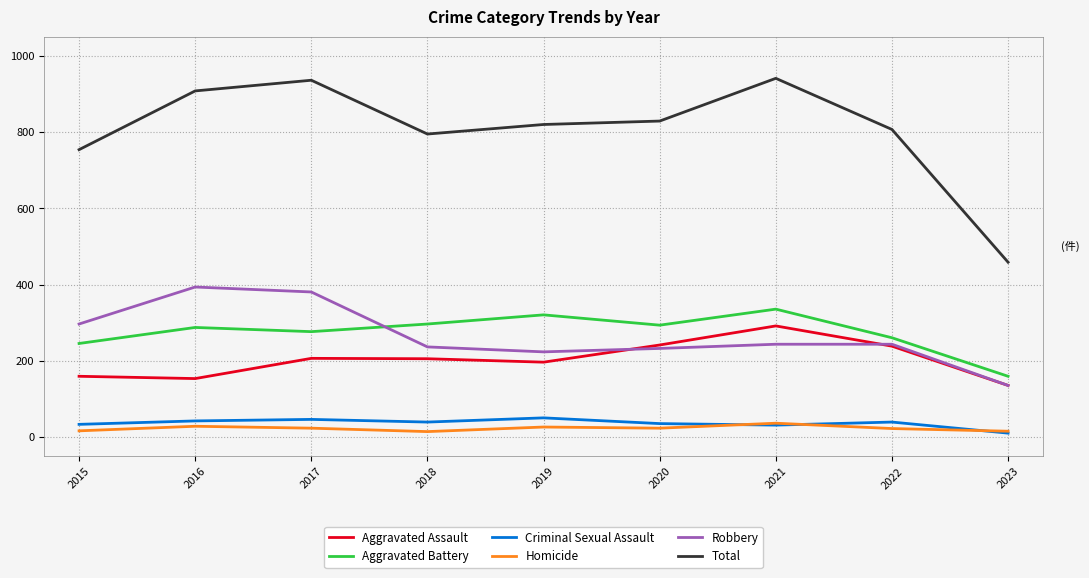

What is the highest value of the Aggravated Battery series?

336